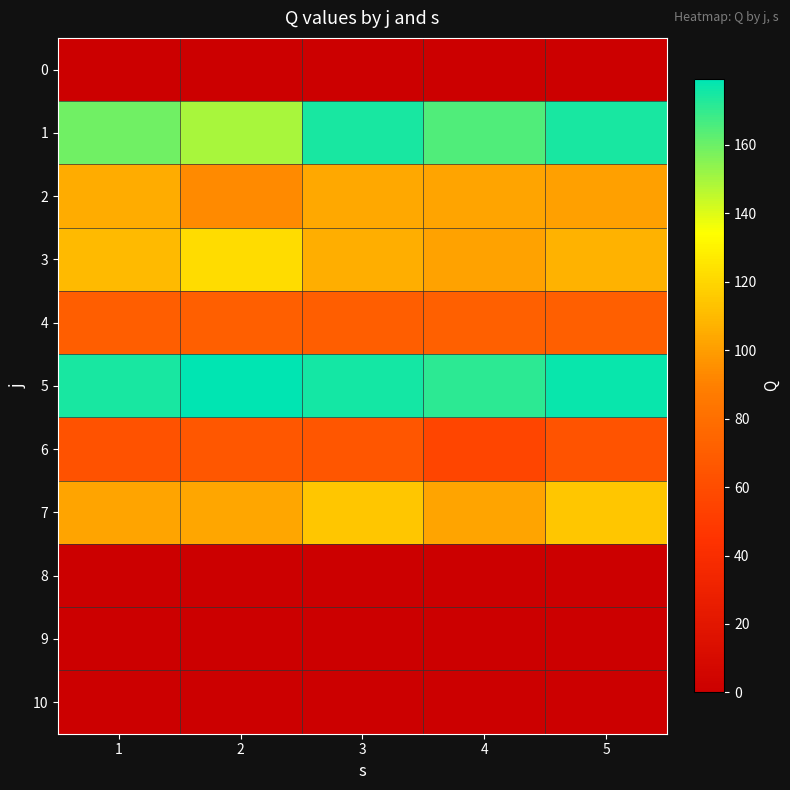

At which category is the sum across all series the highest?

3